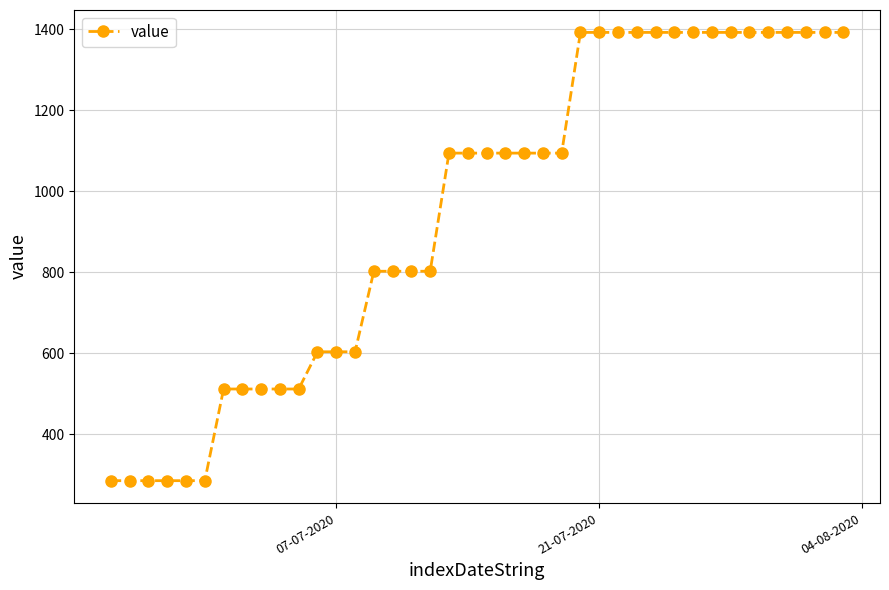

What is the minimum value shown in the chart?

285.0